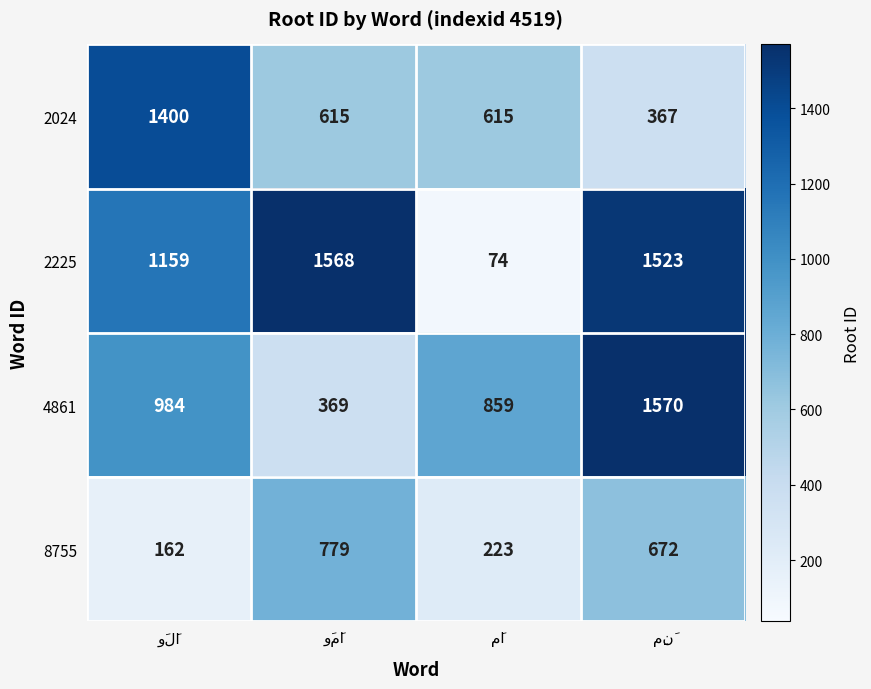

Rank the series by their average value, from lowest to highest.

8755, 2024, 4861, 2225